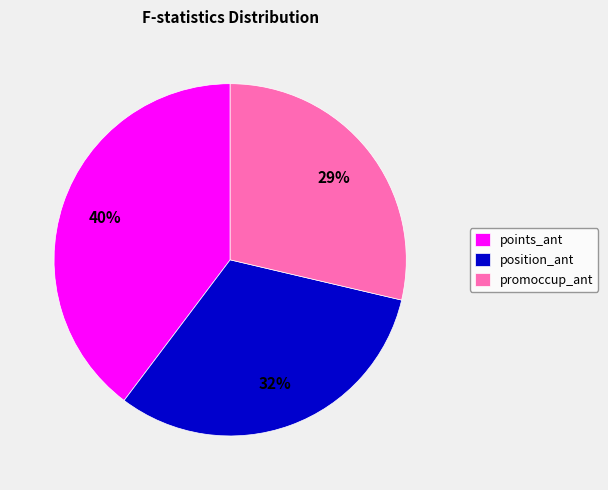

Which slice is the smallest?

promoccup_ant